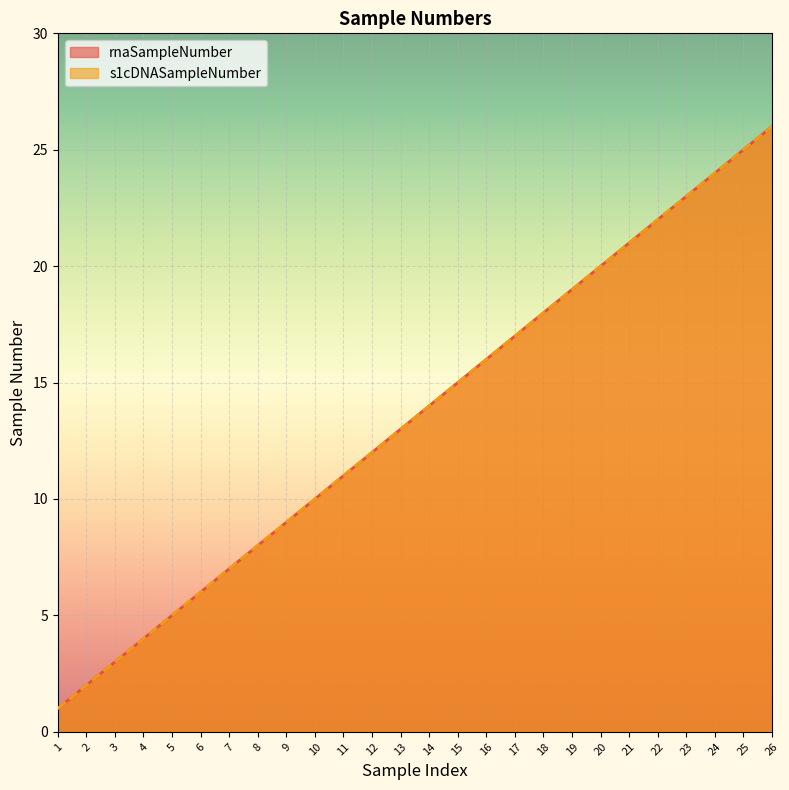

How many values in the rnaSampleNumber series are below 14?

13